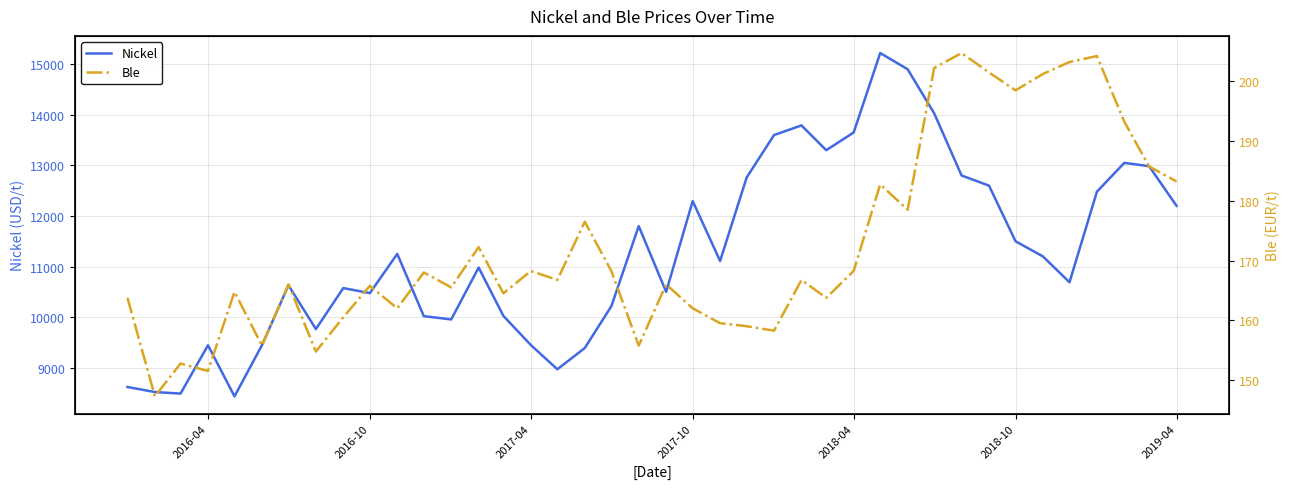

What is the smallest value displayed?

147.2